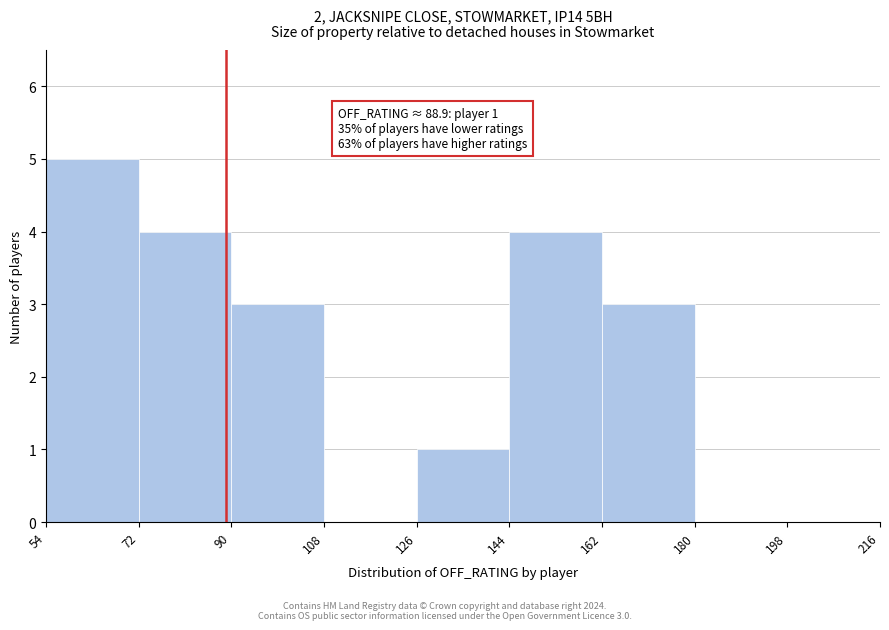

Which range on the x-axis has the tallest bar?

54 to 72